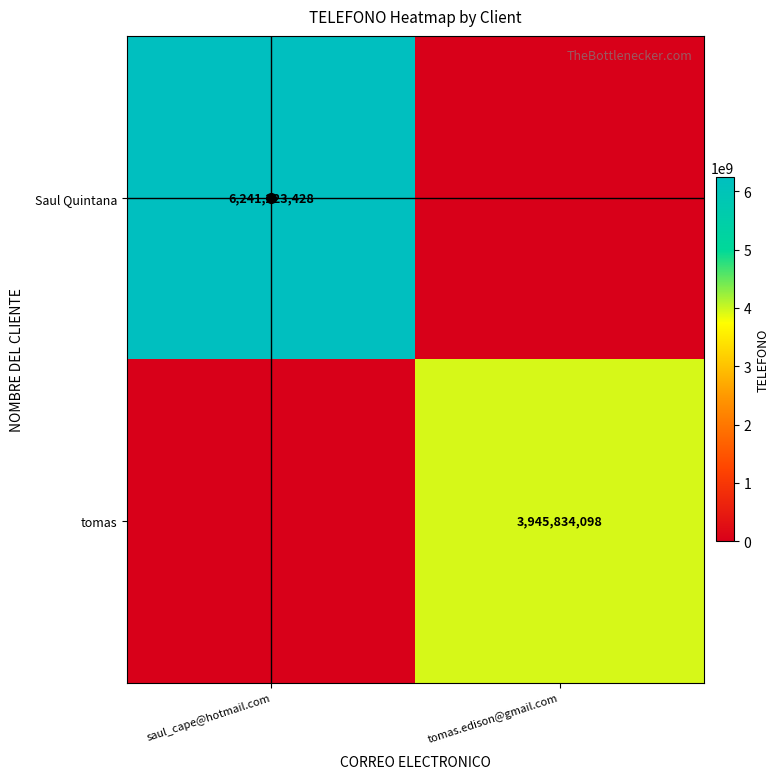

What is the difference between the tomas values at tomas.edison@gmail.com and saul_cape@hotmail.com?

3945834098